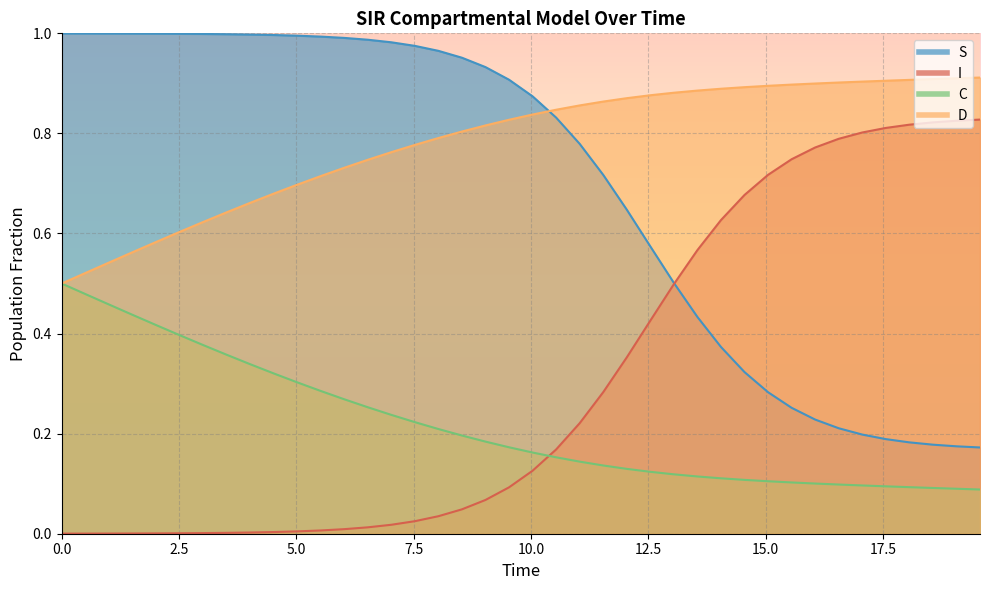

Is the value of S at 20.0 greater than the value of C at 15?

Yes